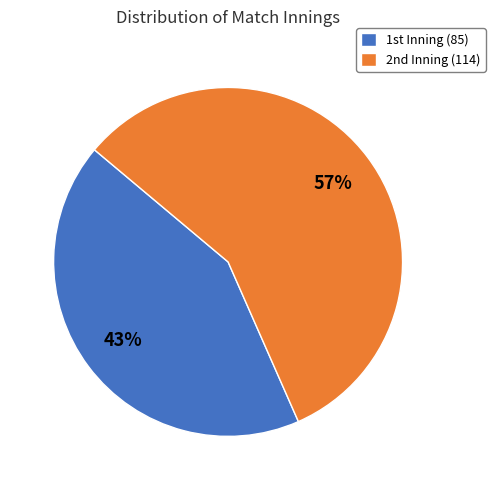

Count the number of slices in the pie.

2